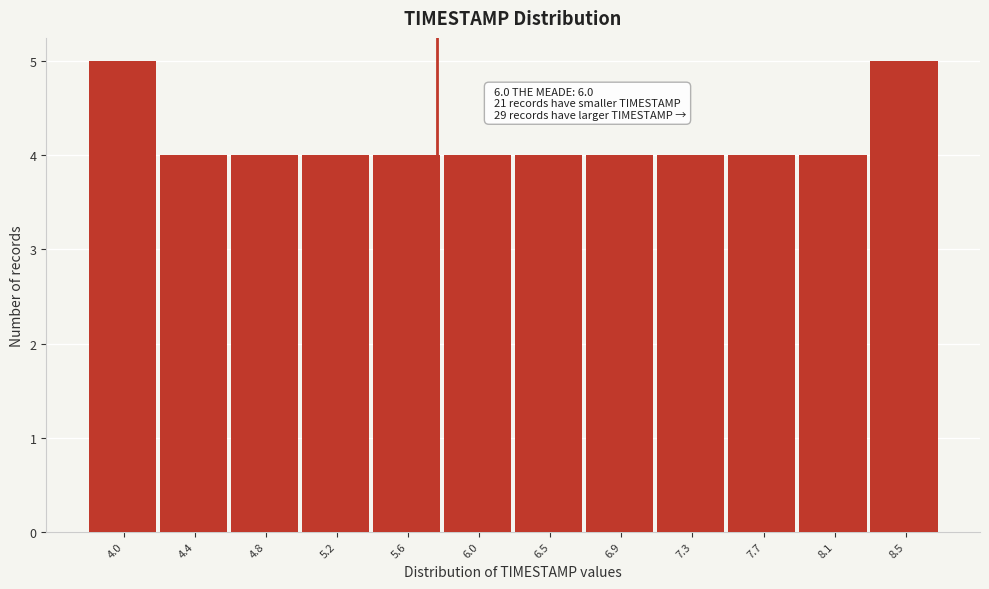

Reading right to left, transcribe all the data shown in this chart.

5	4	4	4	4	4	4	4	4	4	4	5